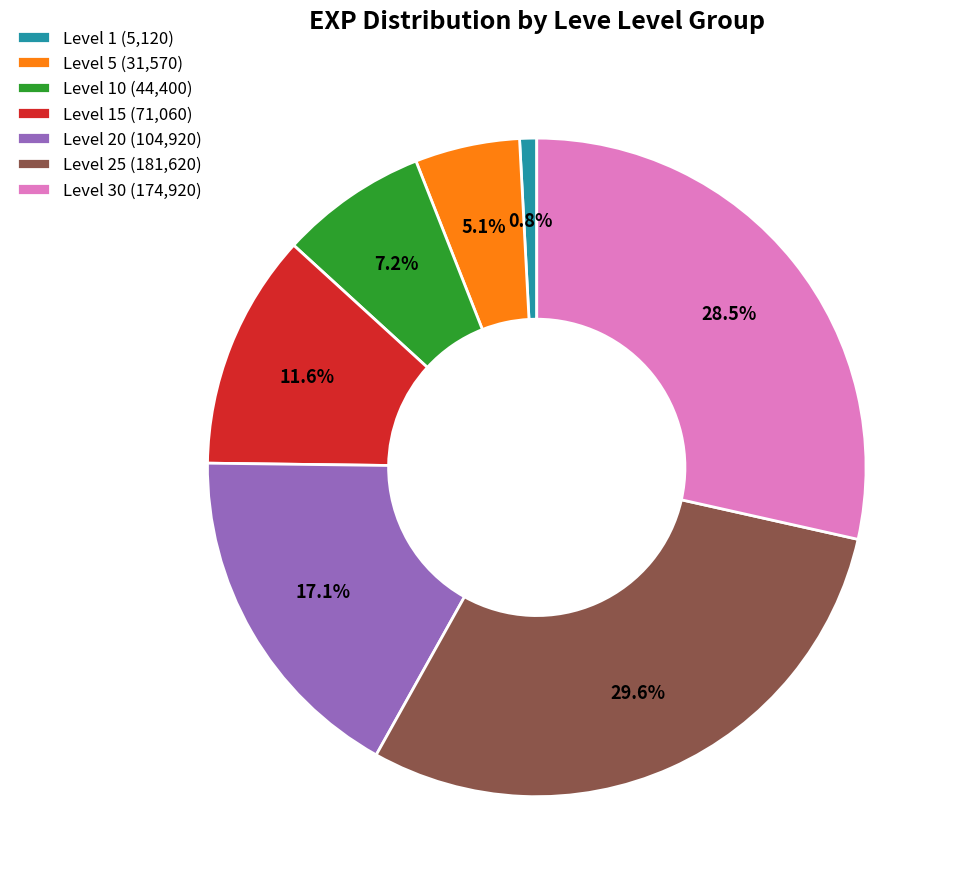

What is the largest slice in the pie chart?

Level 25 (181,620)